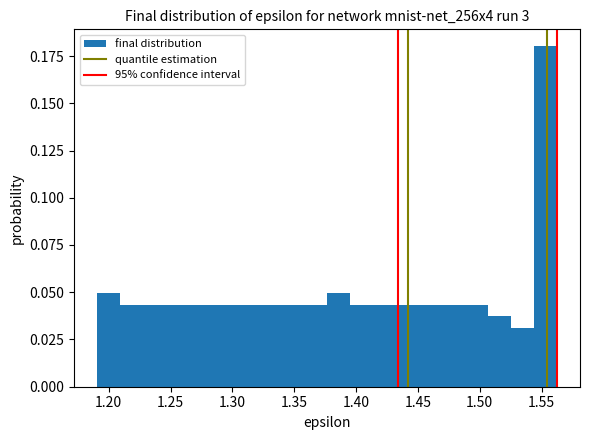

Read against the x-axis, roughly where is the centre of the tallest bar?

1.555